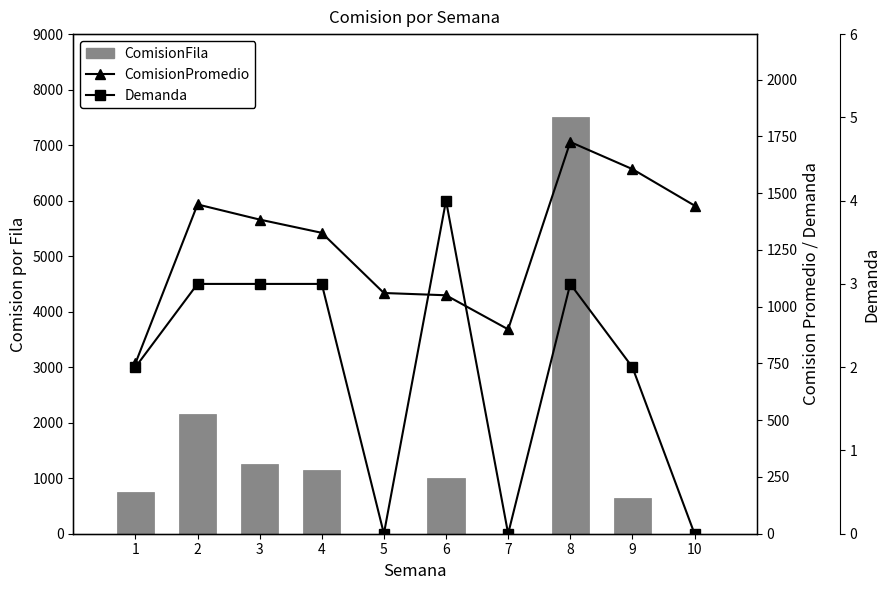

Does the chart contain stacked bars?

No